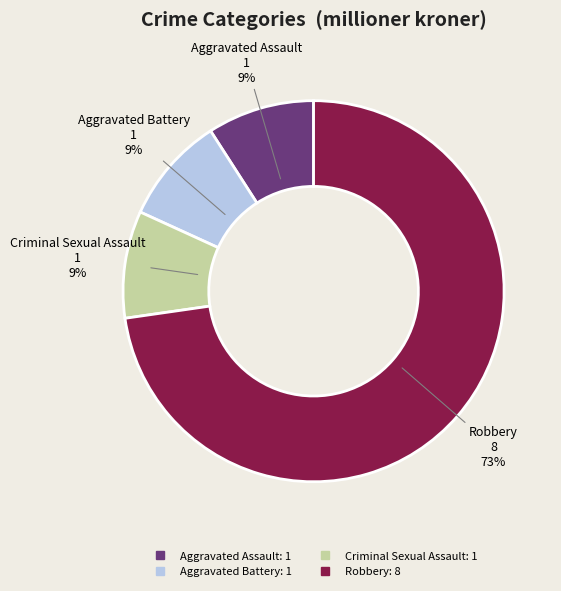

Do Aggravated Battery and Criminal Sexual Assault together represent more than half of the pie?

No